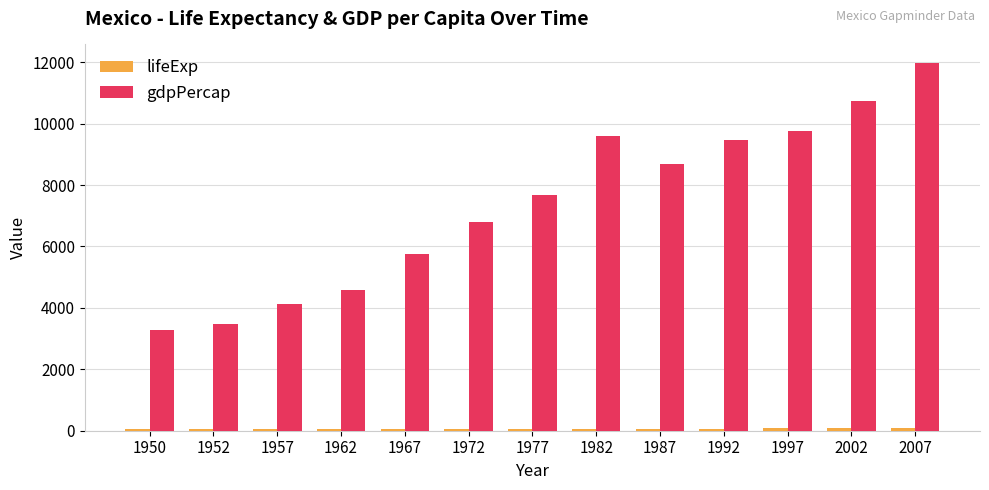

Which series has the largest total across all categories?

gdpPercap